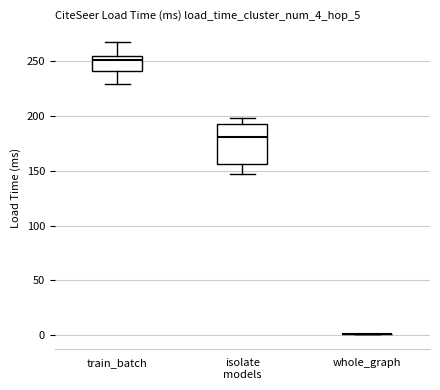

Reading left to right, transcribe this box plot: for each box, give where its median line is, the range the box spans, and where its two whiskers end, as read against the y-axis. The values are not printed on the chart, so give them approximately, as read against the axis.

train_batch: median 250, box 240 to 255, whiskers 230 to 270
isolate models: median 180, box 155 to 195, whiskers 150 to 200
whole_graph: box collapsed to a line at 0, whiskers 0 to 0